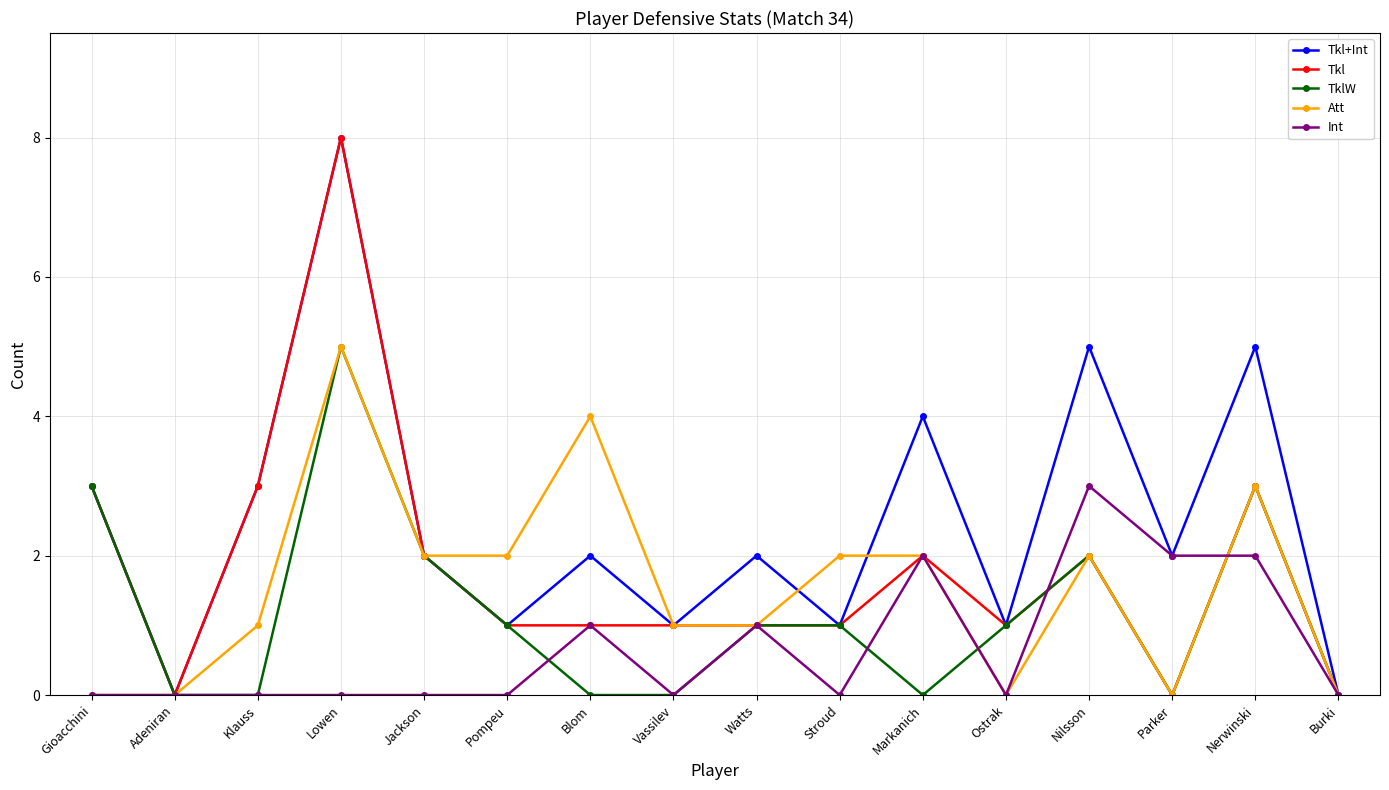

How many lines are shown in the chart?

5